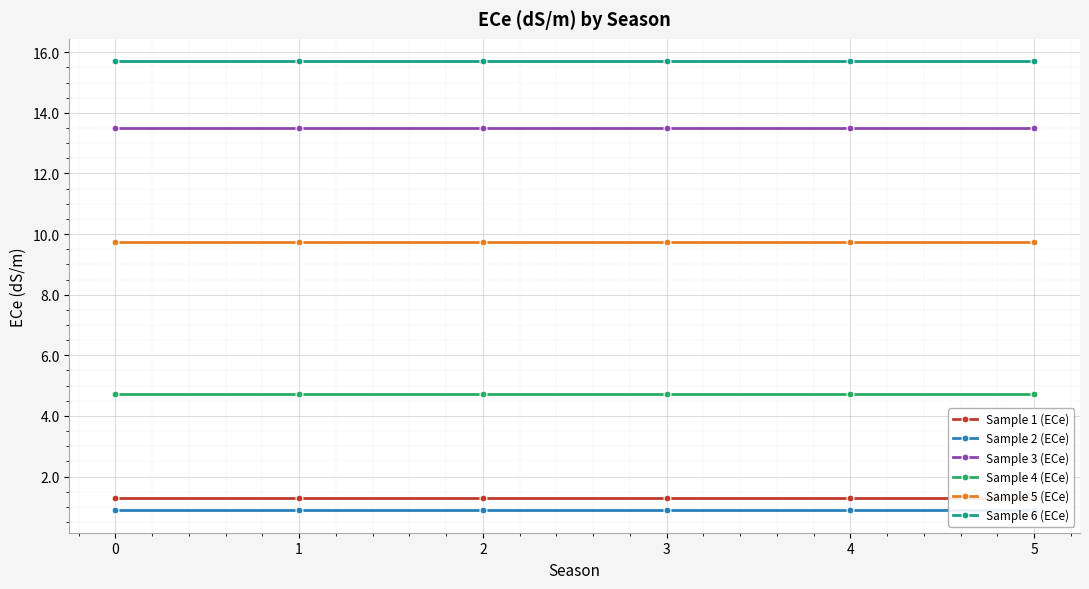

Reading left to right, transcribe all the data shown in this chart.

Sample 1 (ECe): 1.3	1.3	1.3	1.3	1.3	1.3
Sample 2 (ECe): 0.9	0.9	0.9	0.9	0.9	0.9
Sample 3 (ECe): 13.5	13.5	13.5	13.5	13.5	13.5
Sample 4 (ECe): 4.7	4.7	4.7	4.7	4.7	4.7
Sample 5 (ECe): 9.7	9.7	9.7	9.7	9.7	9.7
Sample 6 (ECe): 15.7	15.7	15.7	15.7	15.7	15.7